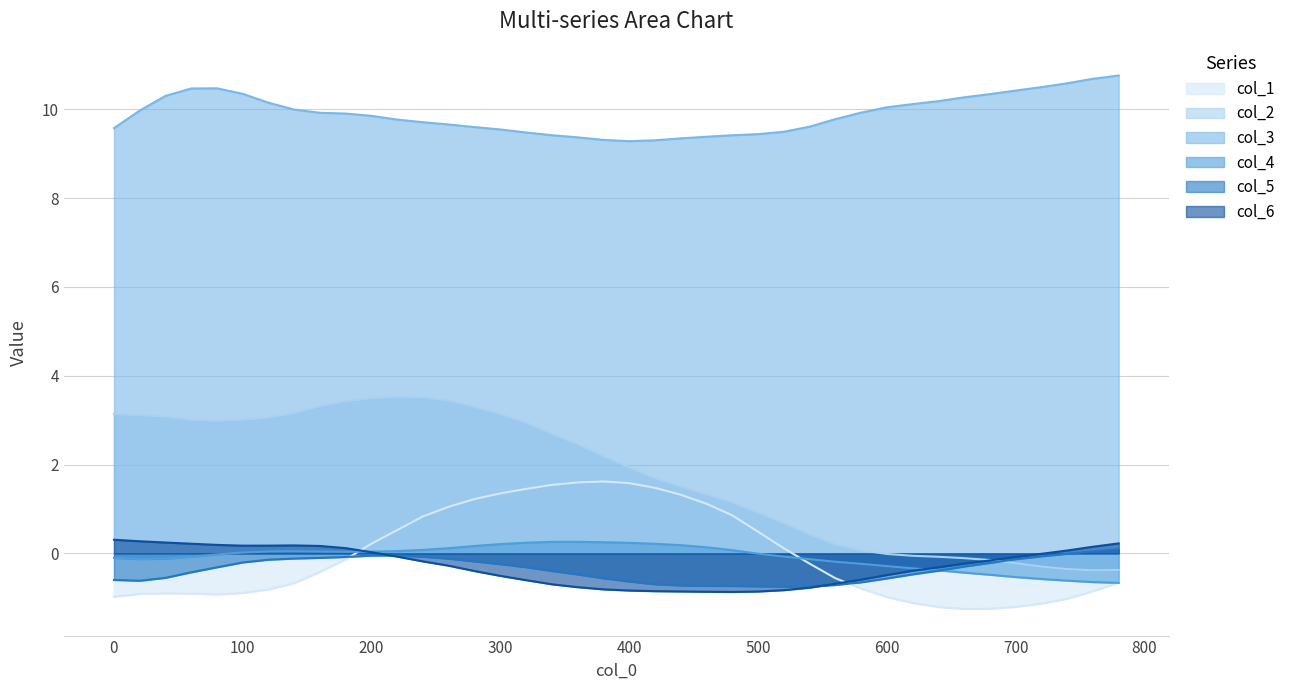

Where does the col_5 series first go above 0?

760